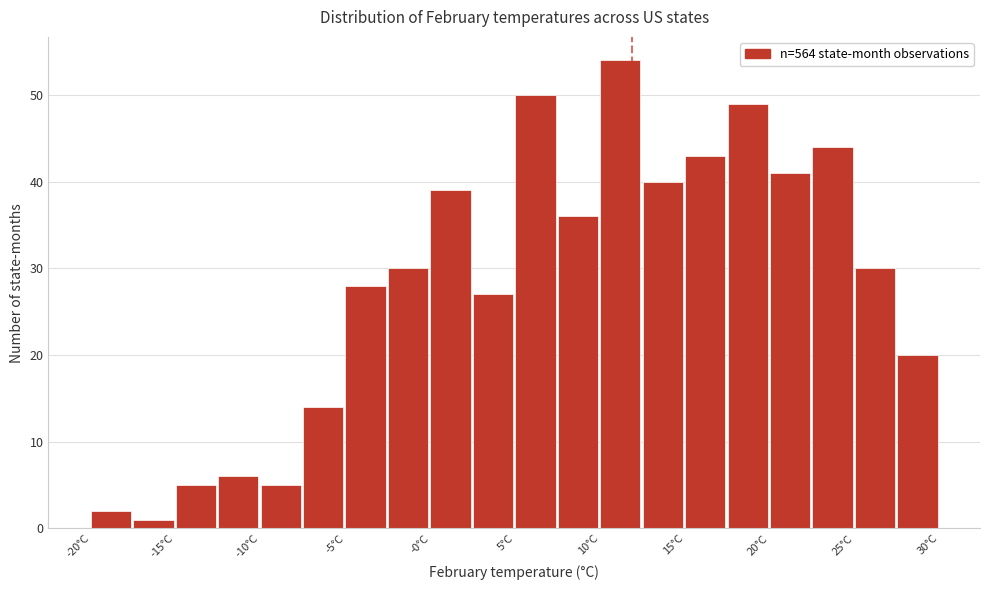

Reading left to right, list every bar in this chart as the range it spans on the x-axis followed by its height. Neither the bar edges nor the heights are printed on the chart, so give them approximately, as read against the axes.

-20.5 to -18.0: 2
-18.0 to -15.5: 1
-15.5 to -13.0: 5
-13.0 to -10.5: 6
-10.5 to -8.0: 5
-8.0 to -5.5: 14
-5.5 to -3.0: 28
-3.0 to -0.5: 30
-0.5 to 2.0: 39
2.0 to 4.5: 27
4.5 to 7.0: 50
7.0 to 9.5: 36
9.5 to 12.0: 54
12.0 to 14.5: 40
14.5 to 17.0: 43
17.0 to 19.5: 49
19.5 to 22.0: 41
22.0 to 24.5: 44
24.5 to 27.0: 30
27.0 to 29.5: 20